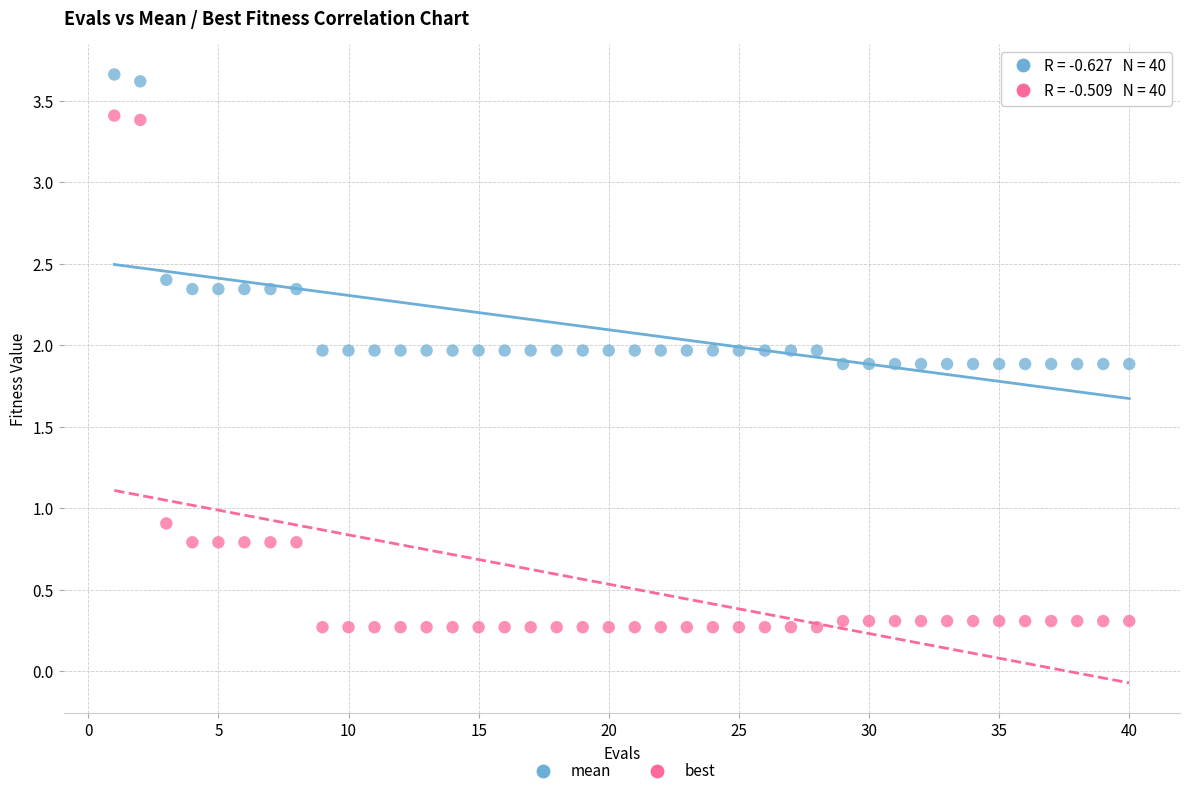

Which series has the largest Y range (max minus min)?

best